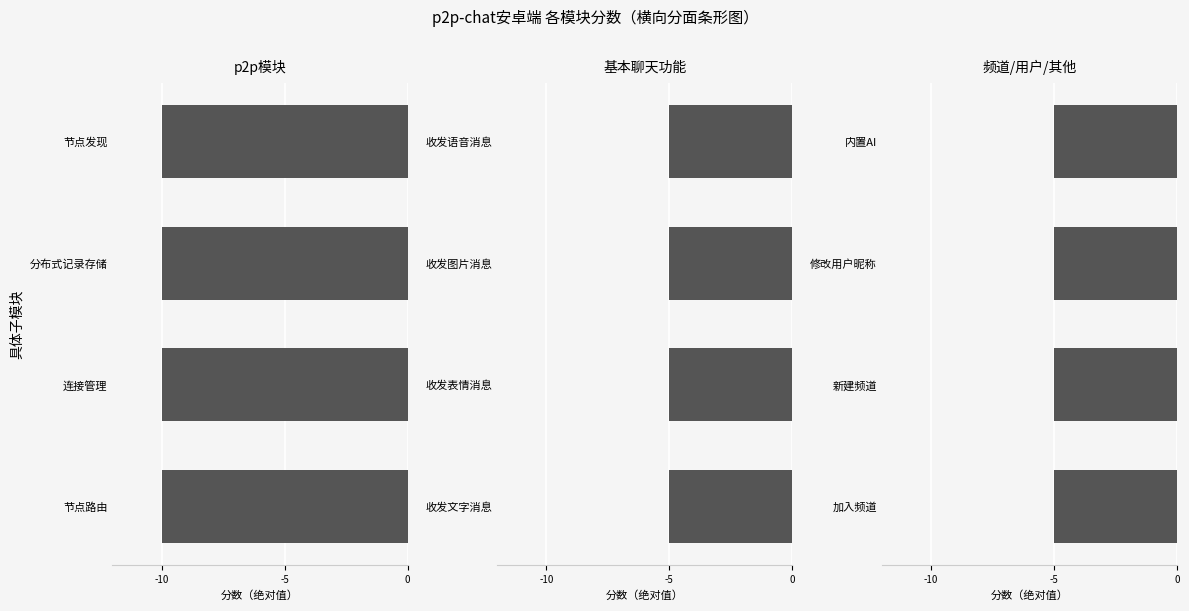

What is the difference between the values at 节点发现 and 加入频道?

5